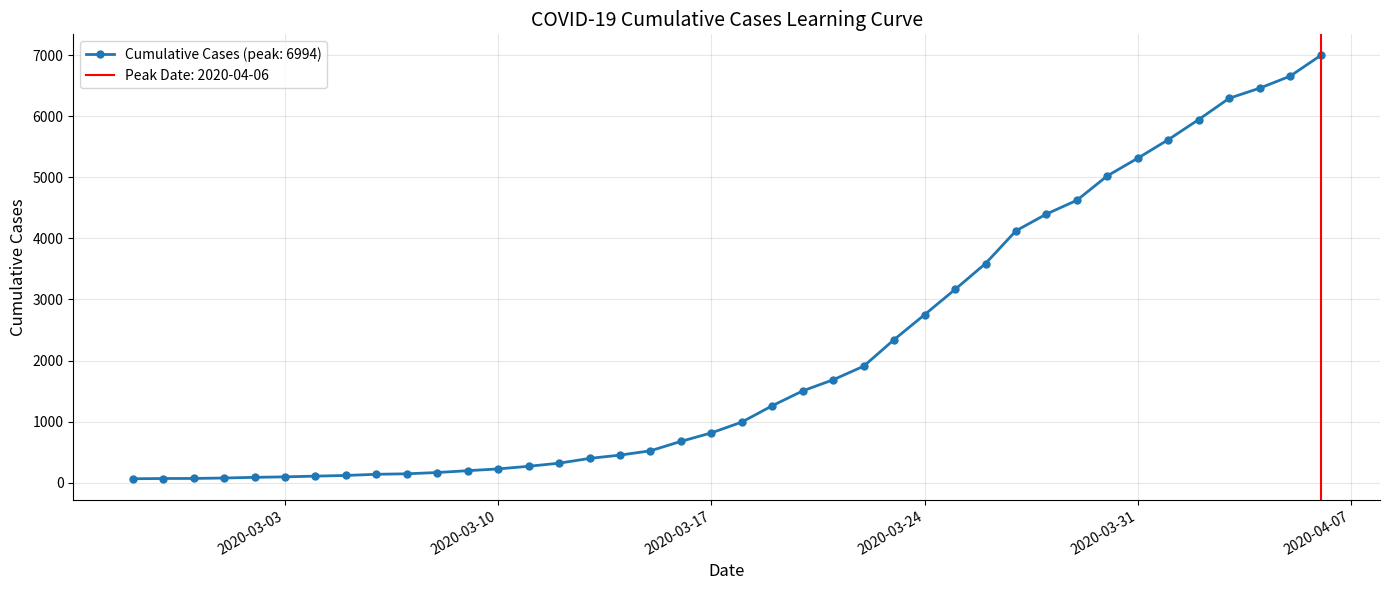

How many lines are shown in the chart?

1